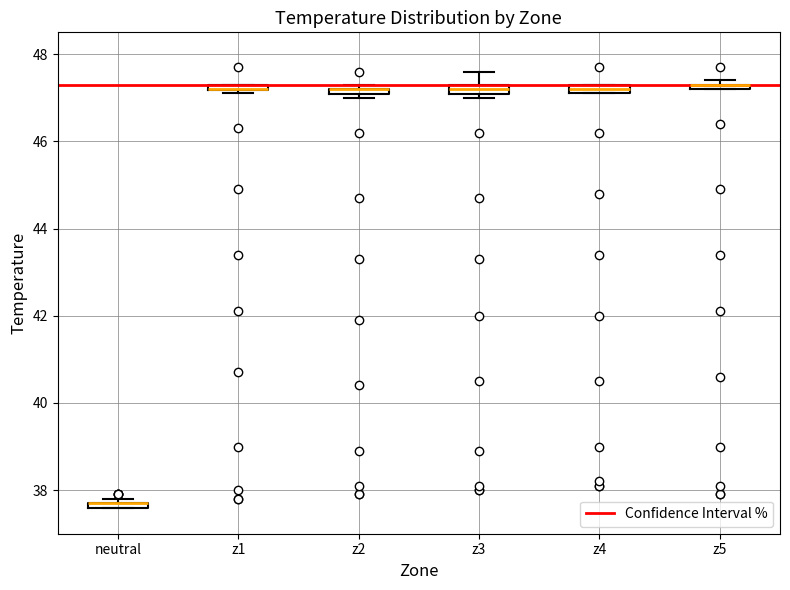

Where is the lower edge of the box for z2 on the y-axis? The values are not printed on the chart, so give them approximately, as read against the axis.

47.0